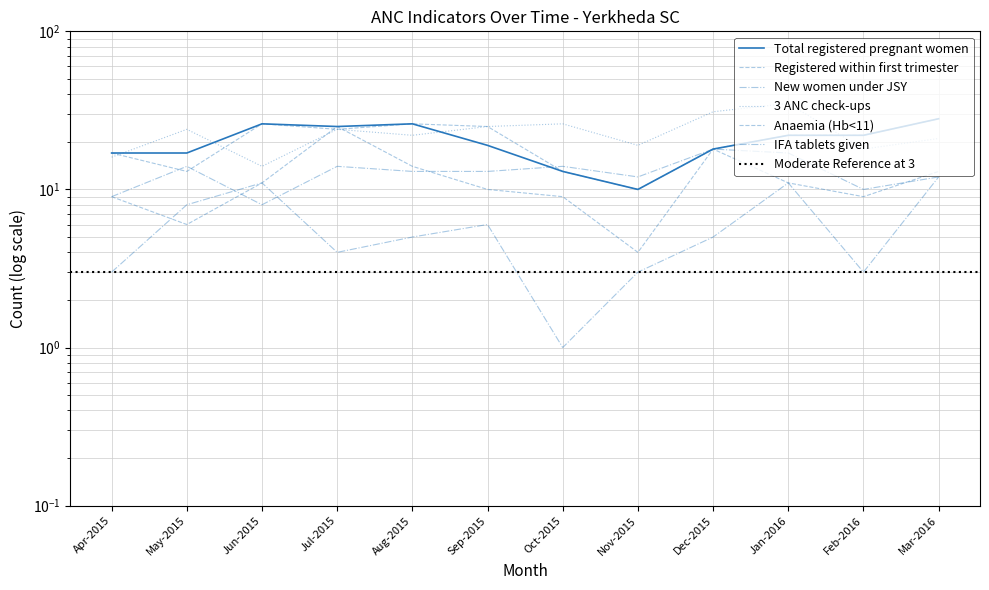

What position from the left is Nov-2015?

8